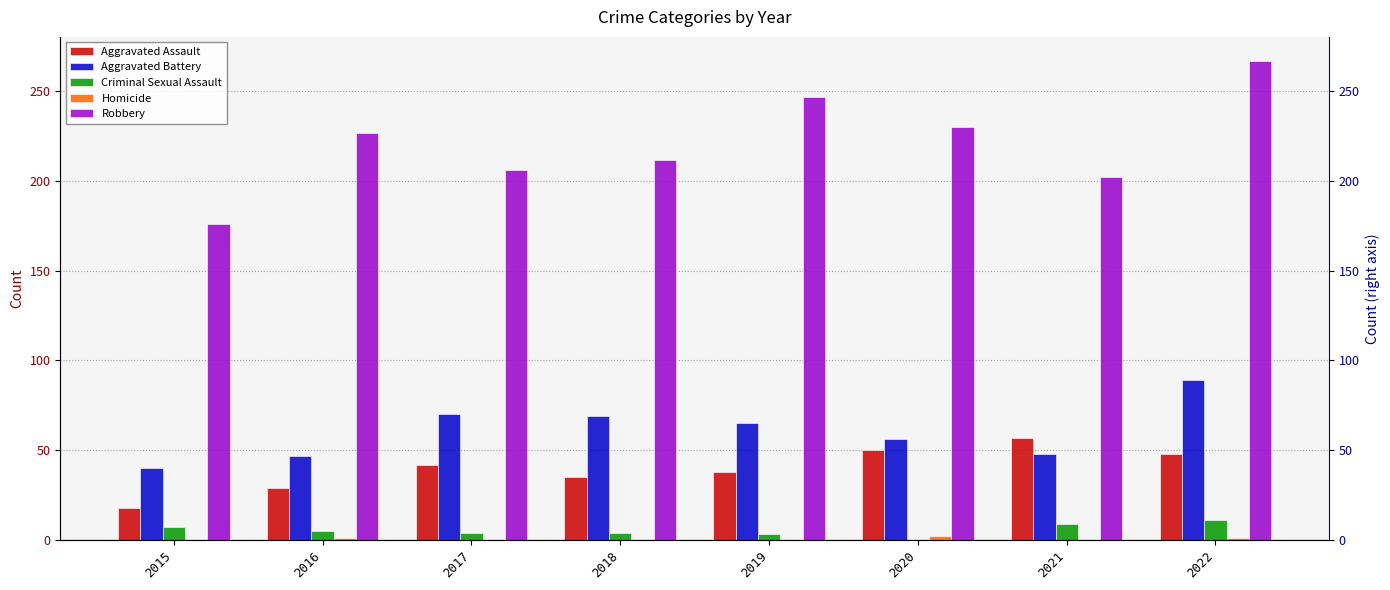

Read the Aggravated Battery value at 2022.

89